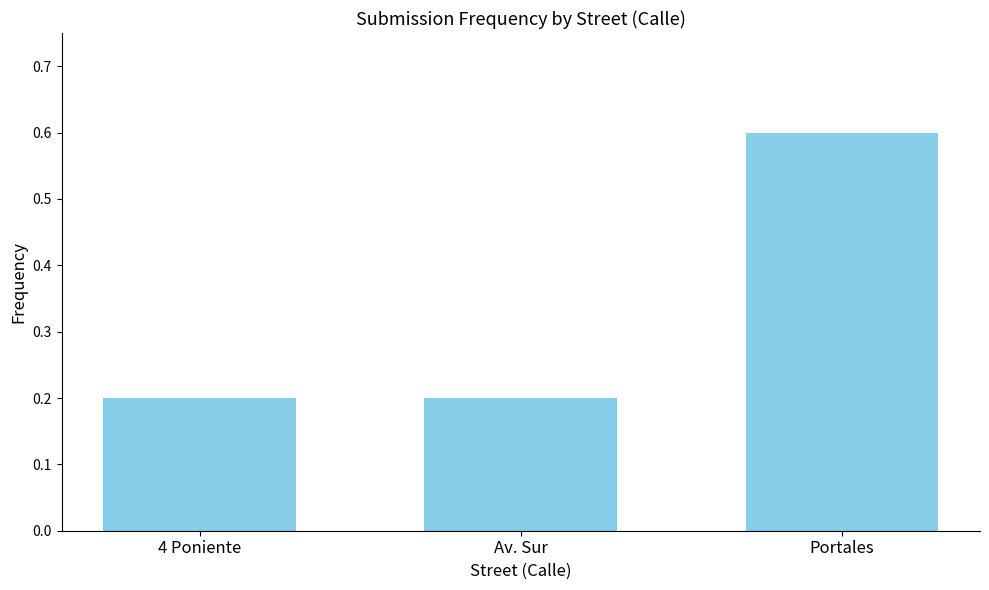

Reading left to right, extract all data points from this chart.

0.2	0.2	0.6